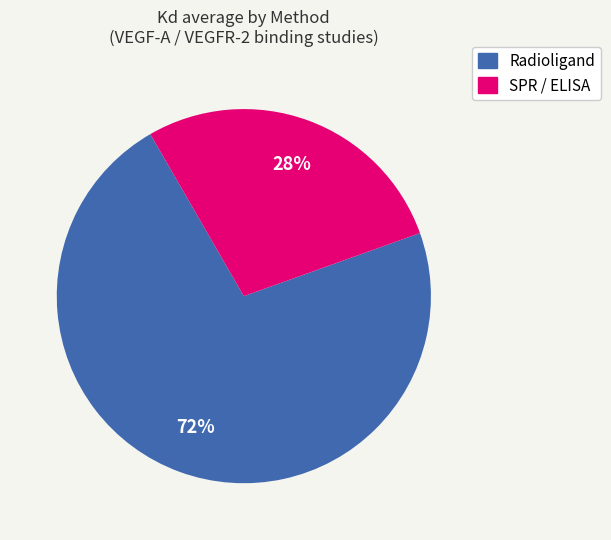

To the nearest percent, what is the combined percentage of Radioligand and SPR / ELISA?

100%